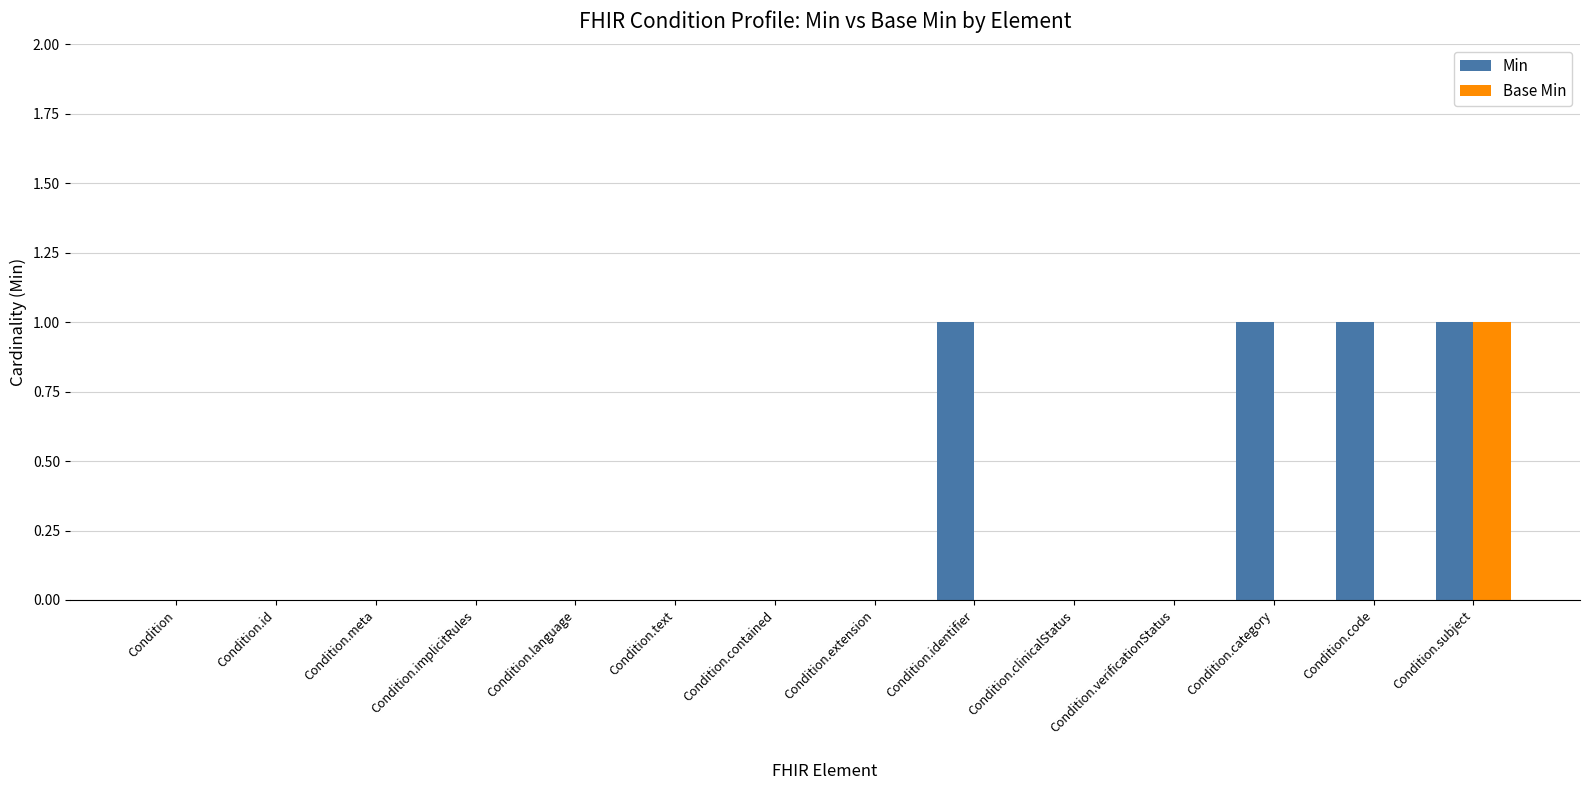

At which category is the sum across all series the highest?

Condition.subject